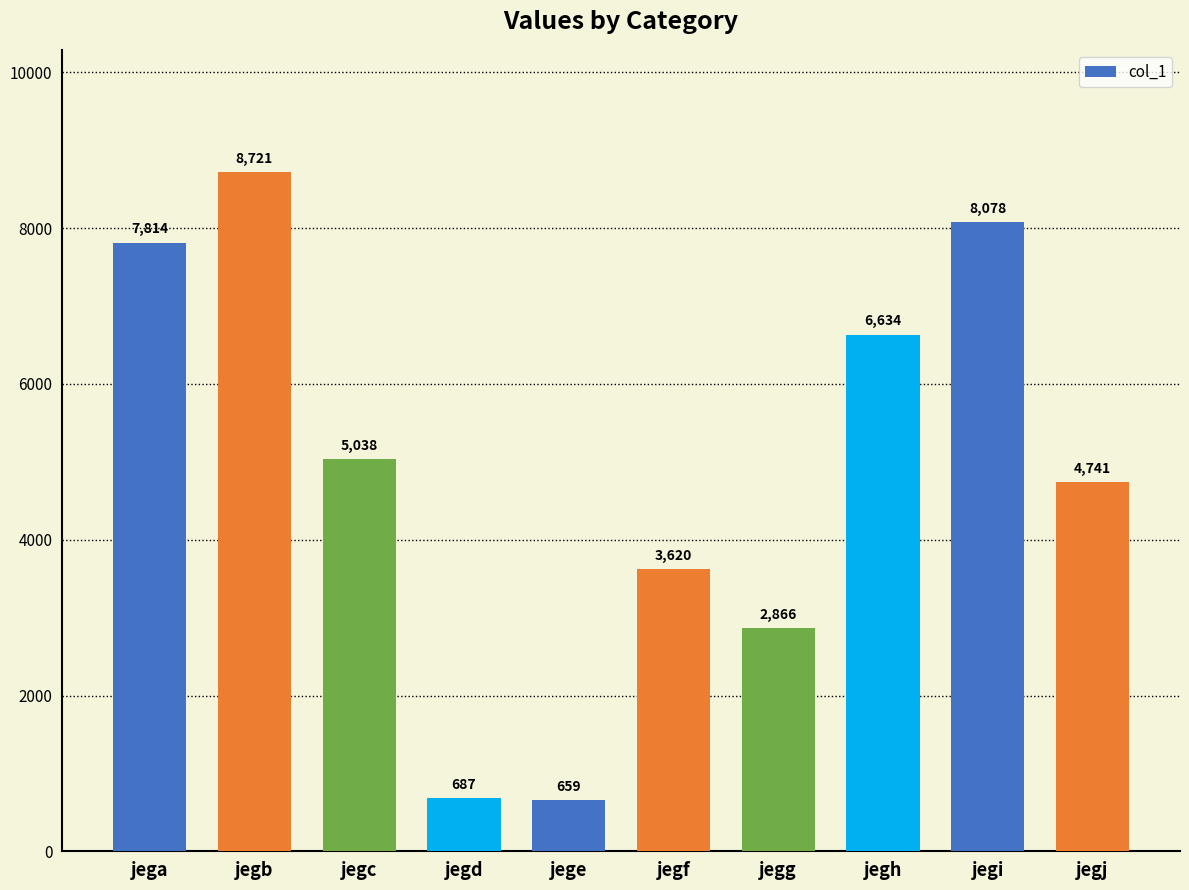

What is the change in value from jegb to jegd?

-8034